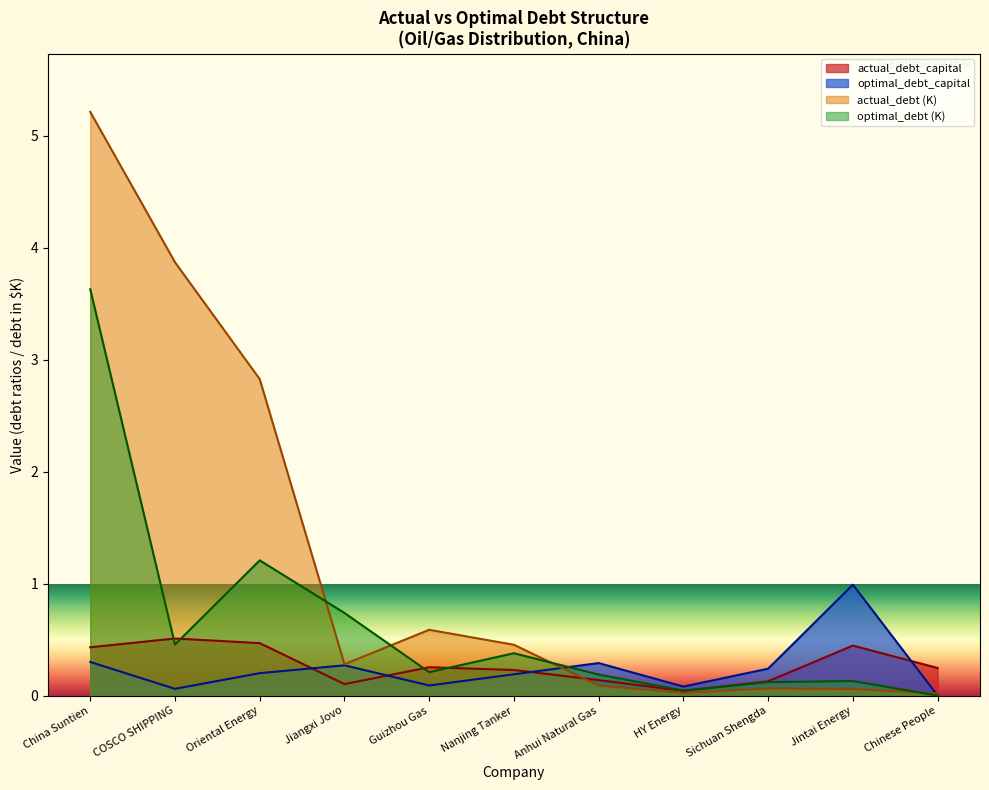

Does the chart have visible grid lines?

No